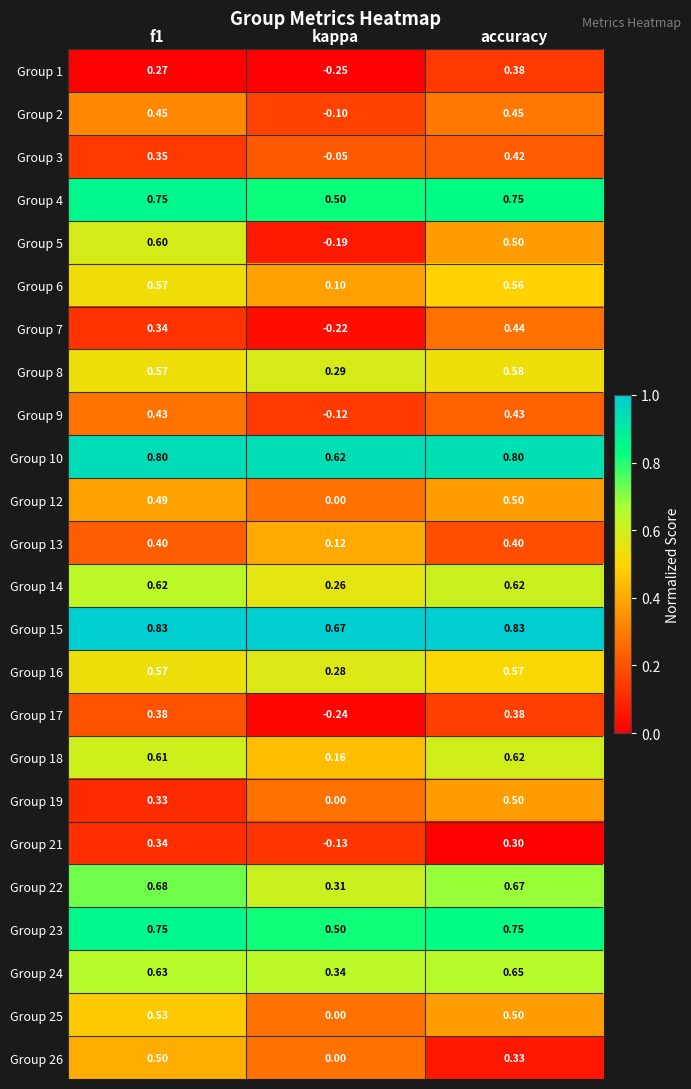

At which label is Group 2 closest to 0?

kappa